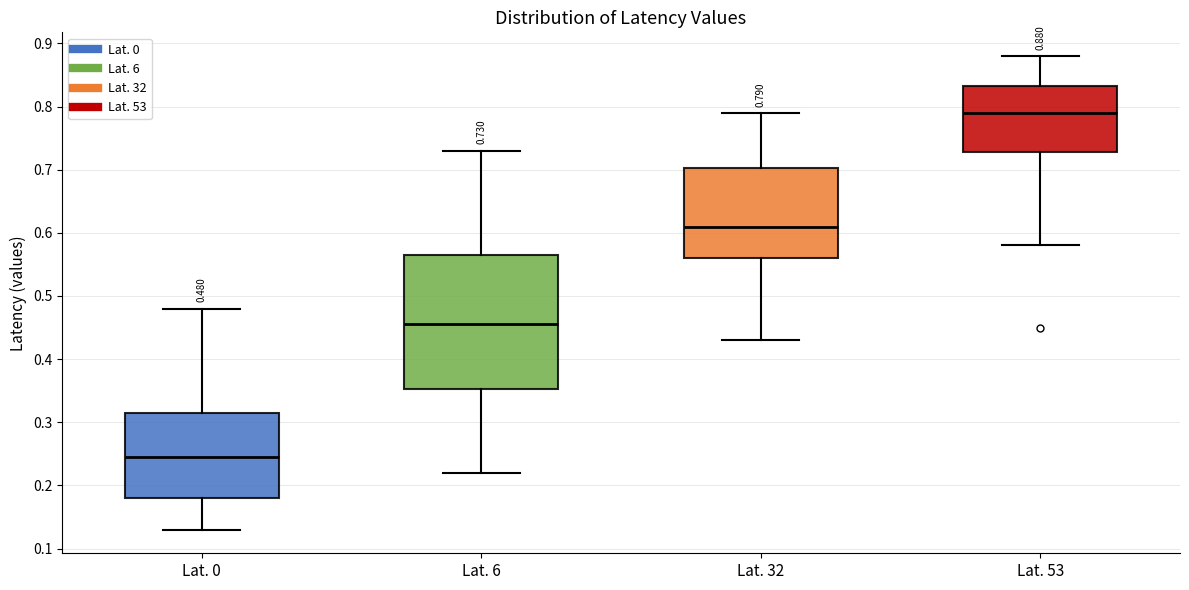

Which box's median line is the highest?

Lat. 53